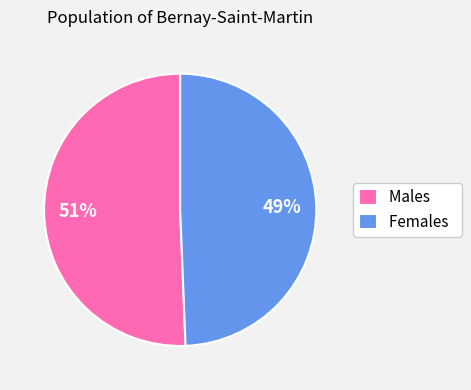

Which category has the smallest portion of the pie?

Females